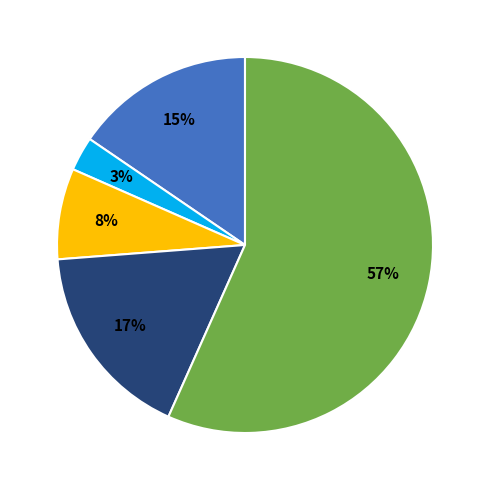

To the nearest percent, what is the difference between the largest and smallest slice percentages?

54%